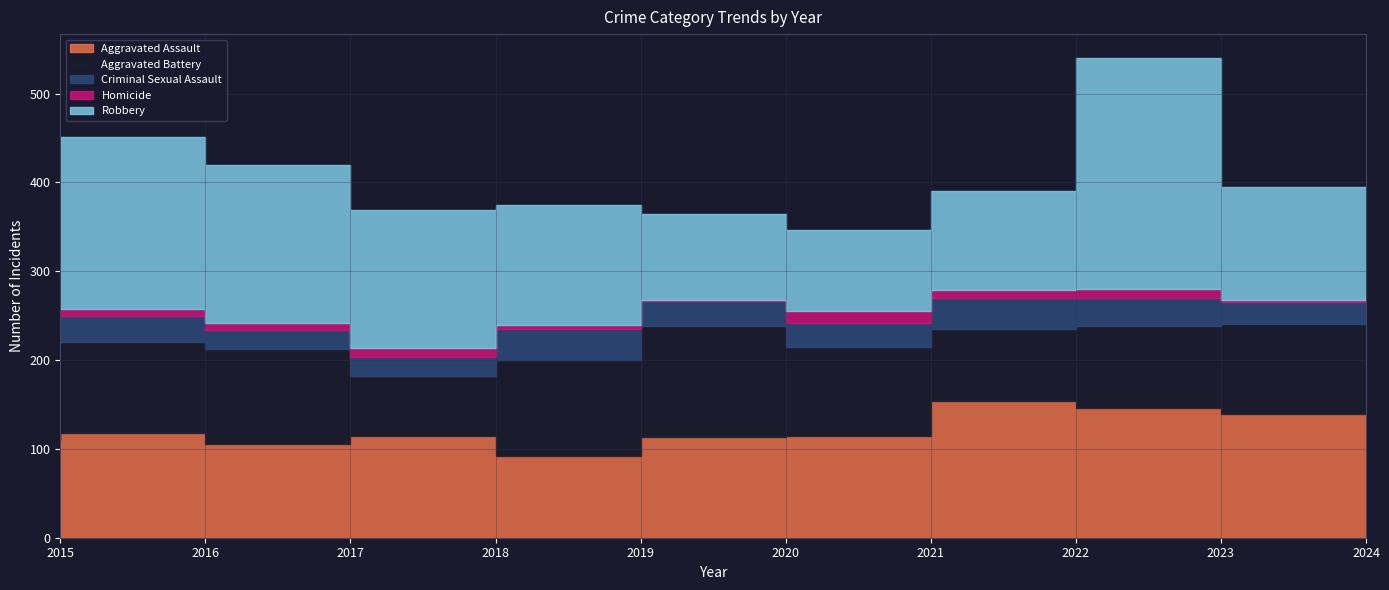

What is the spread (max minus min) of values at 2023?

250